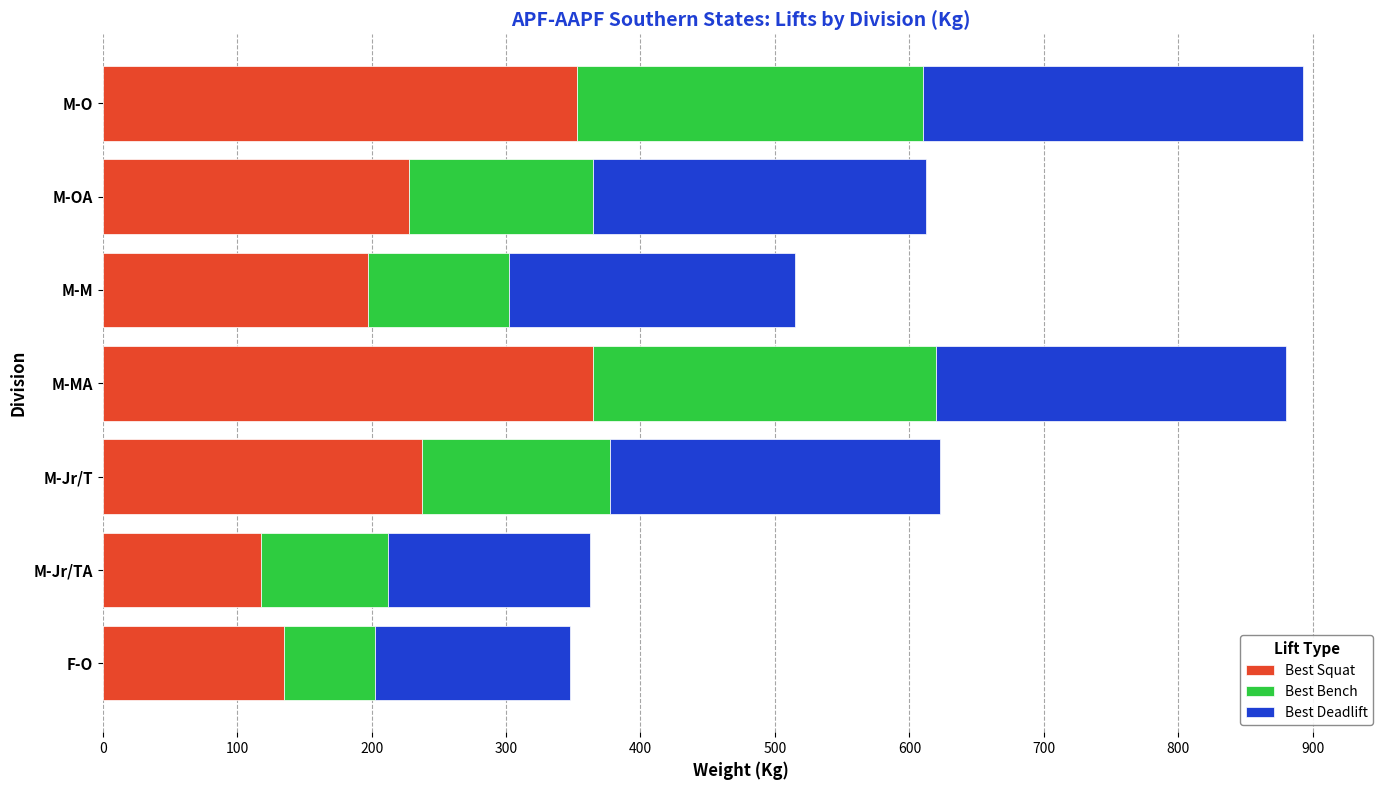

What is the total value across all series at F-O?

347.5